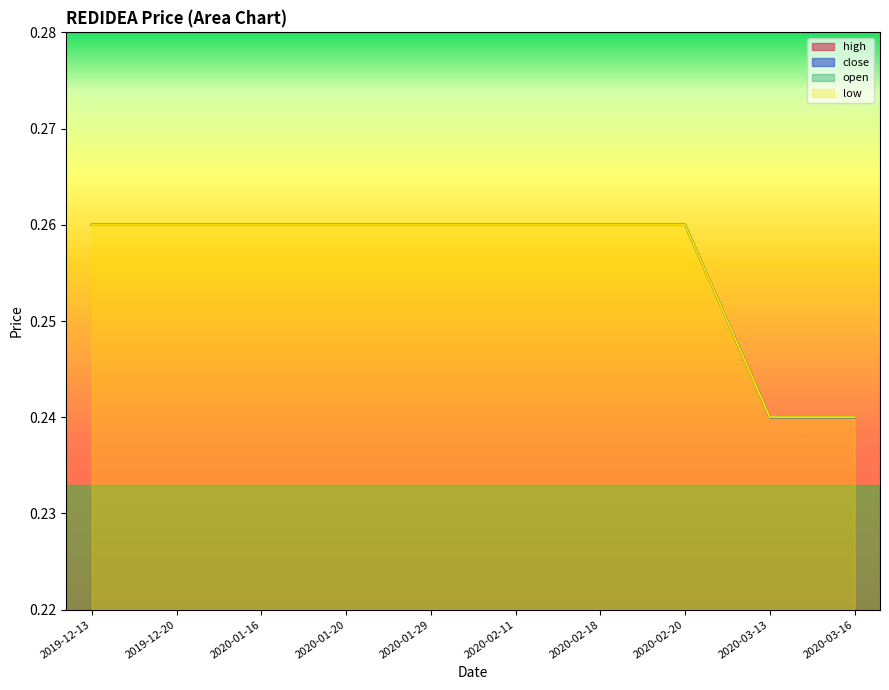

At which category is the sum across all series the highest?

2019-12-13